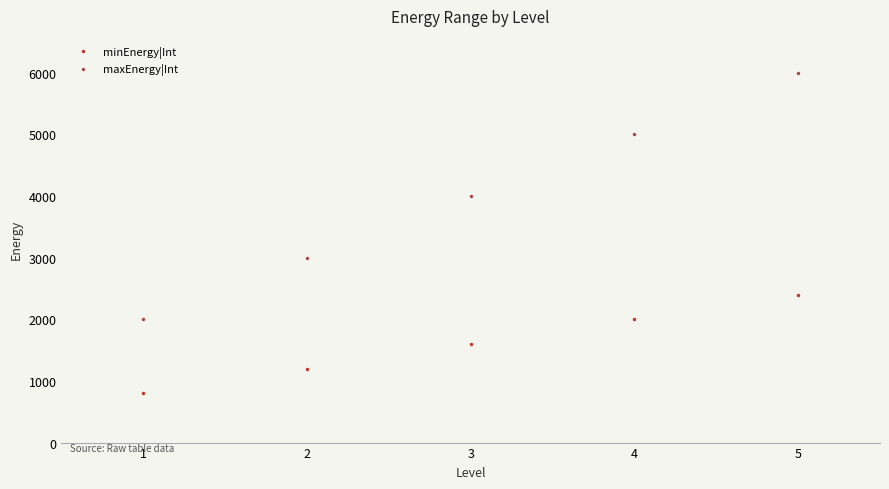

Reading left to right, list all the values displayed in this chart.

minEnergy|Int: 1=800	2=1200	3=1600	4=2000	5=2400
maxEnergy|Int: 1=2000	2=3000	3=4000	4=5000	5=6000